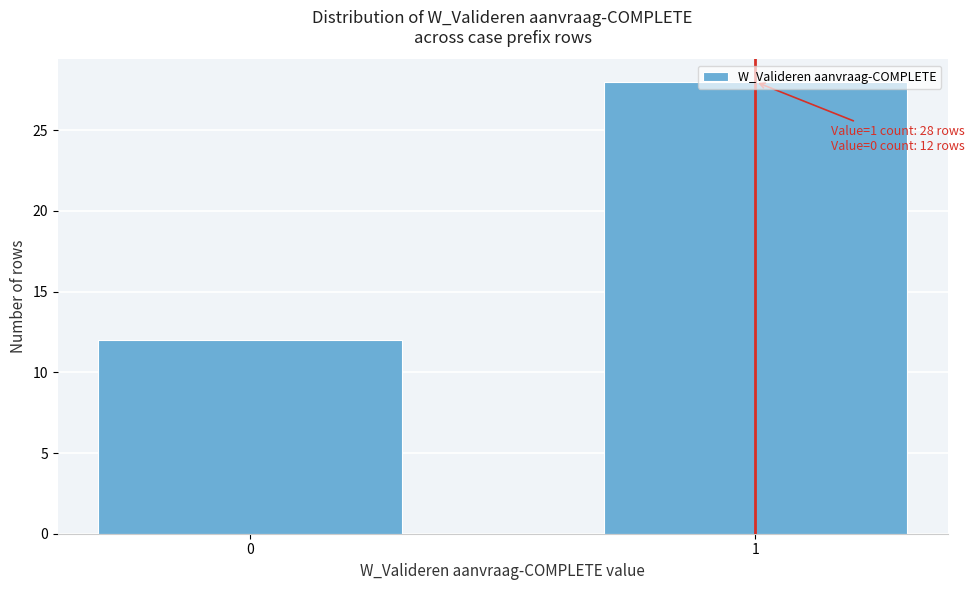

What is the value of the 1st bar from the left?

12